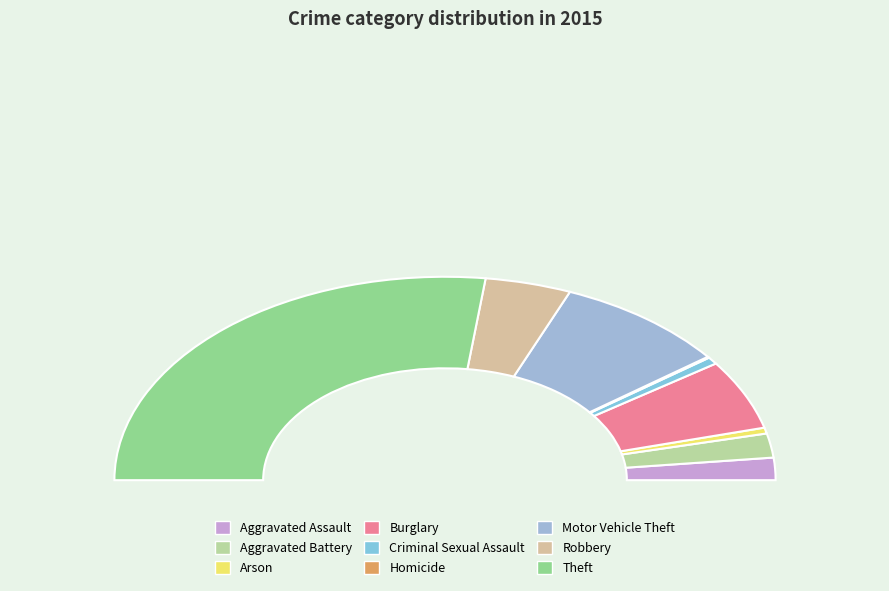

Which category has the smallest portion of the pie?

Homicide